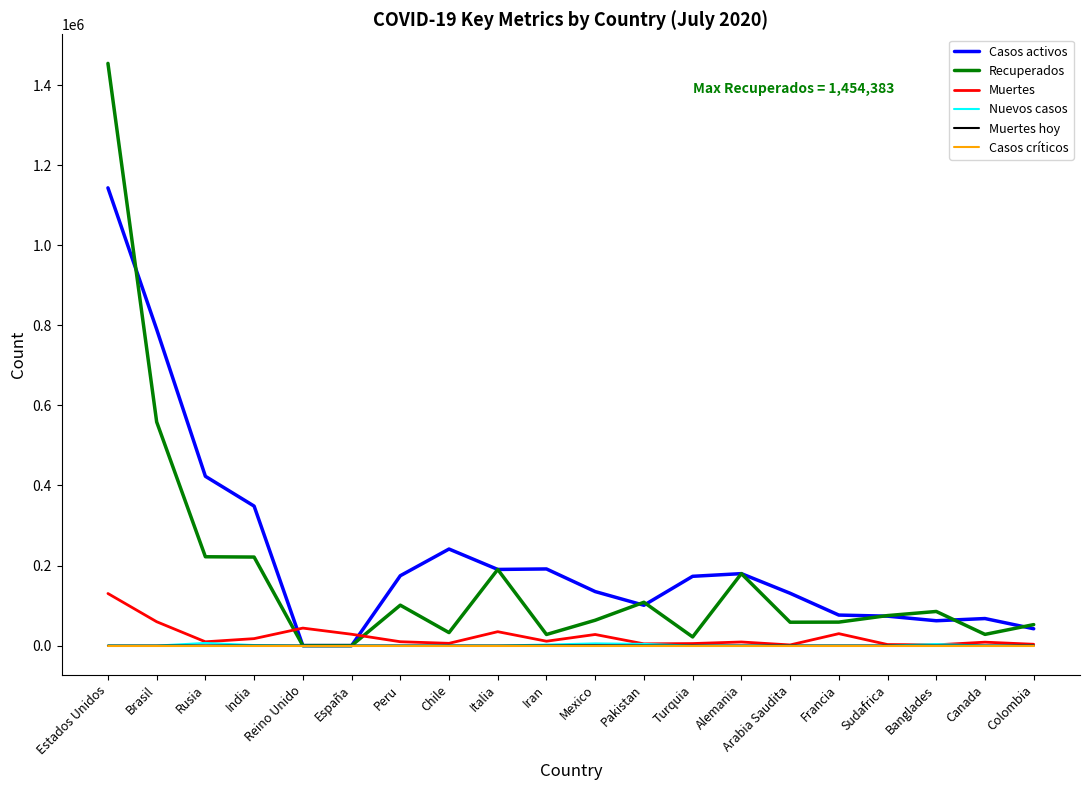

Which series has the largest total across all categories?

Casos activos